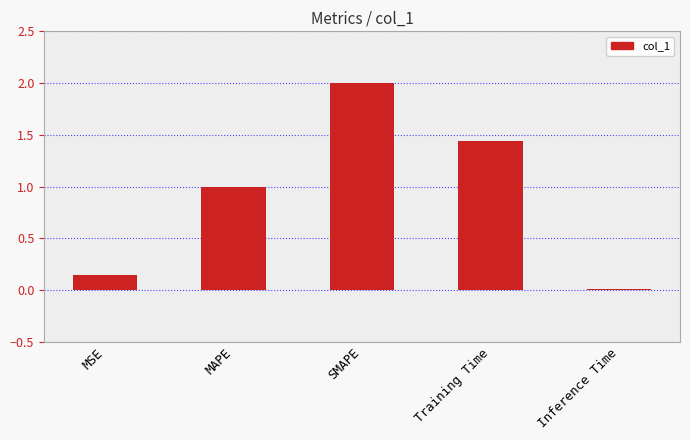

Are the bars horizontal?

No